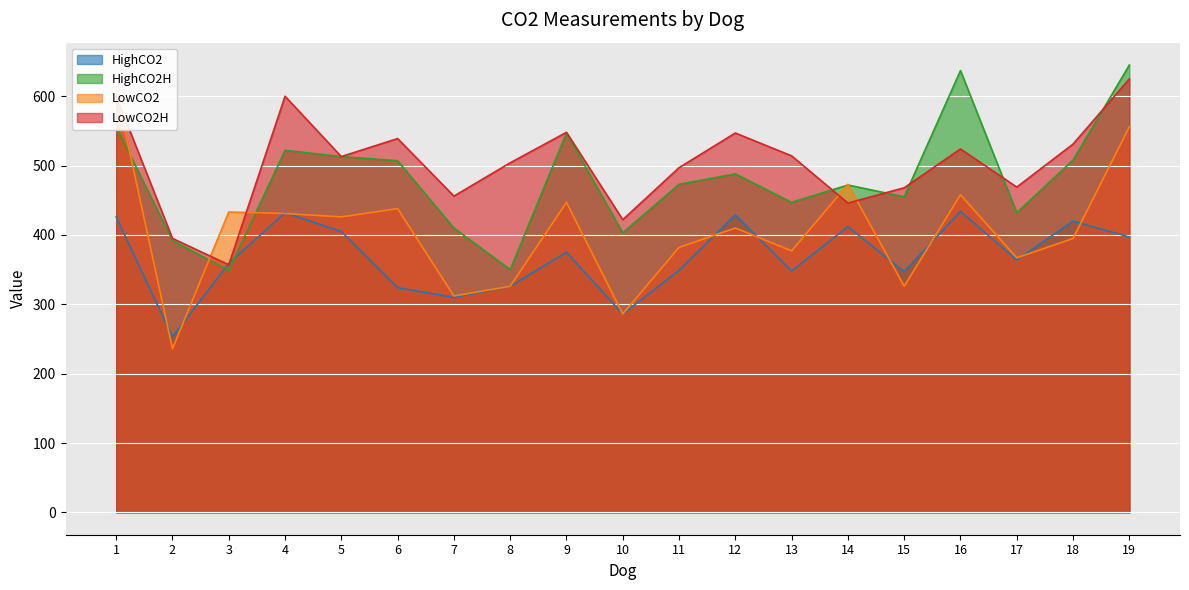

What is the sum of the HighCO2 values at 5 and 11?

754